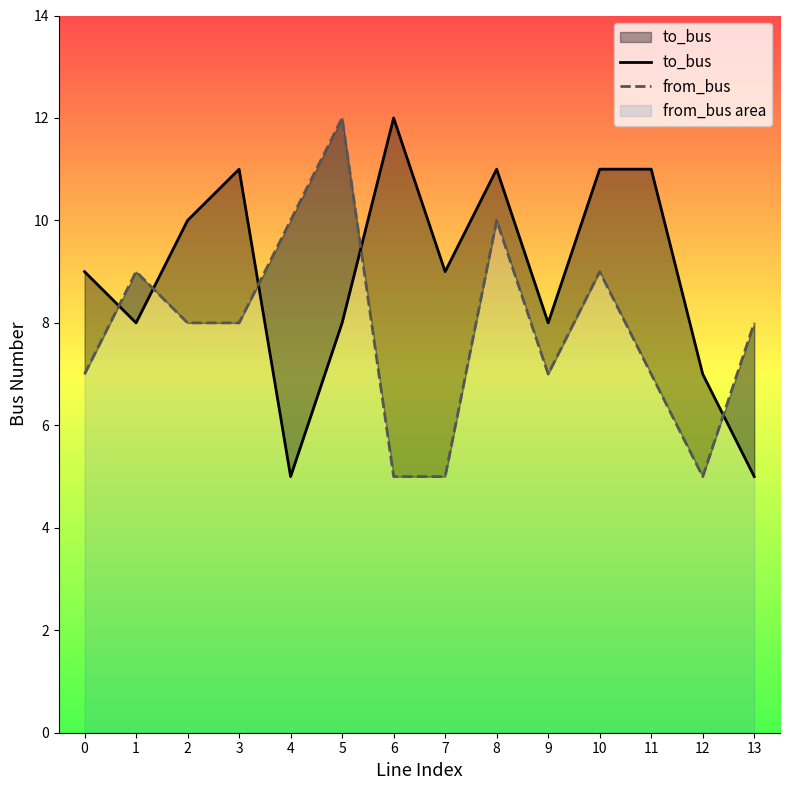

Reading left to right, what are all the values shown in this chart?

to_bus: 0=9	1=8	2=10	3=11	4=5	5=8	6=12	7=9	8=11	9=8	10=11	11=11	12=7	13=5
from_bus: 0=7	1=9	2=8	3=8	4=10	5=12	6=5	7=5	8=10	9=7	10=9	11=7	12=5	13=8